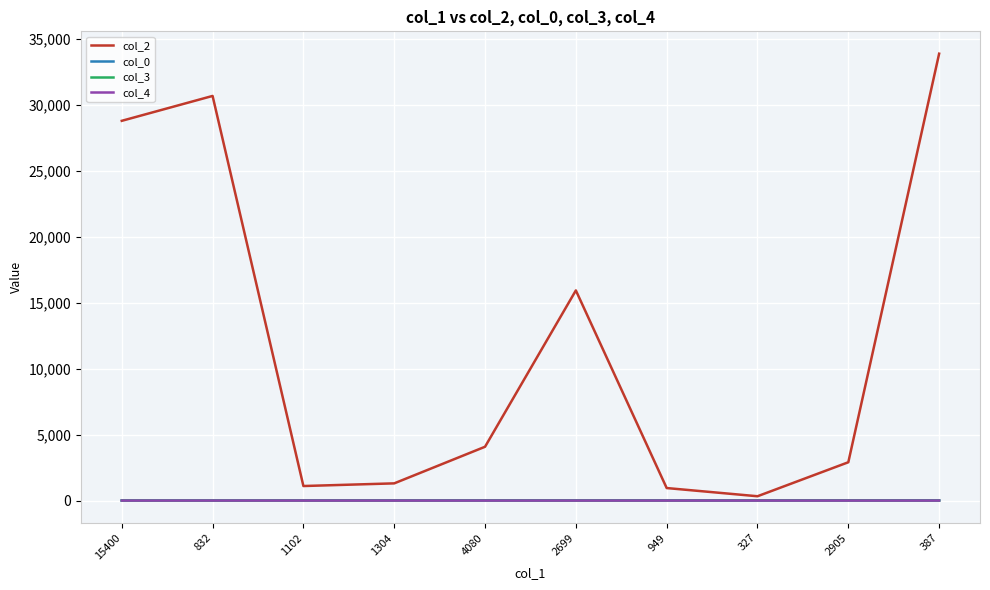

What is the maximum value shown in the chart?

33884.0